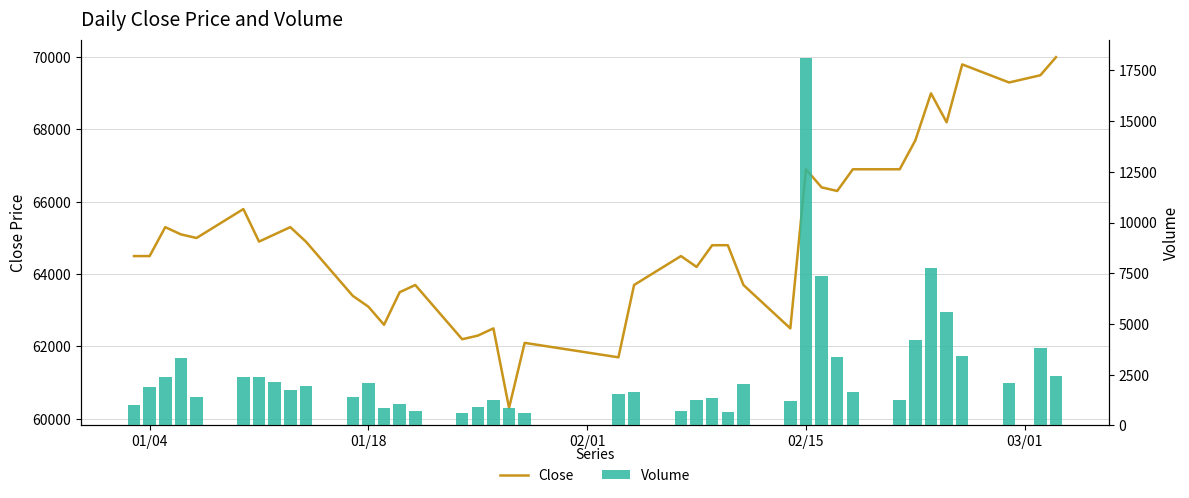

What is the sum of all Volume values?

102610